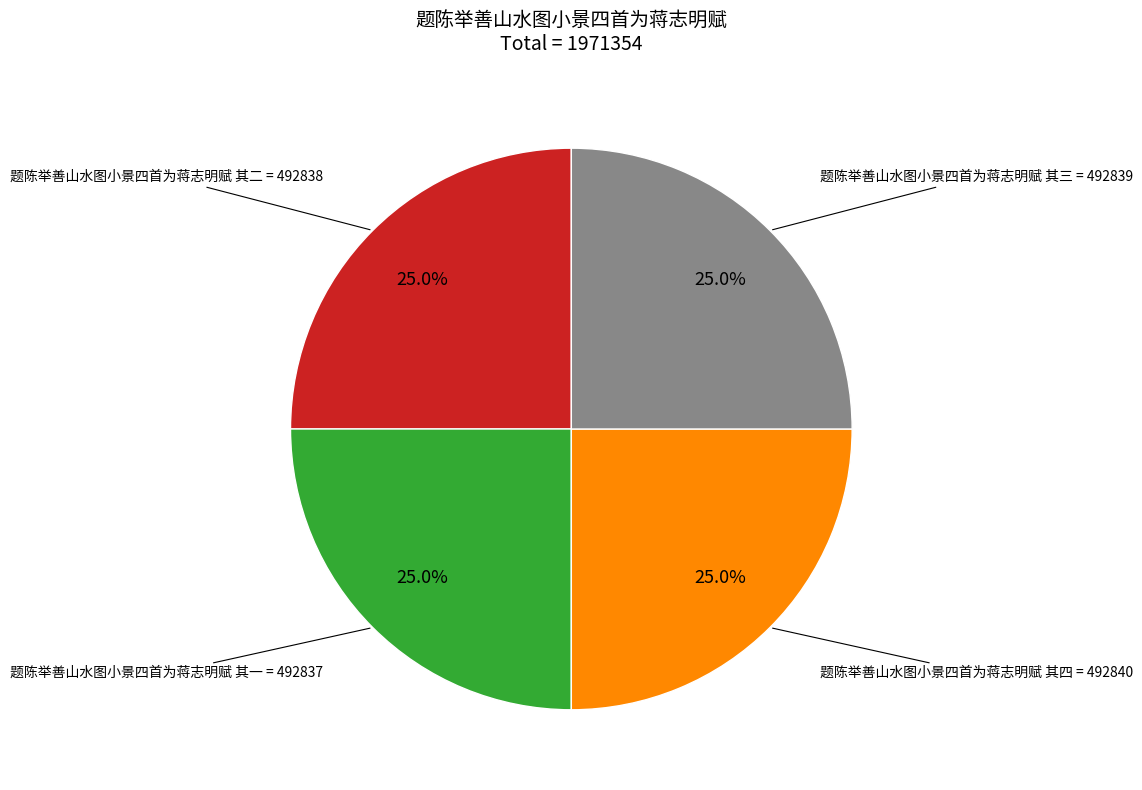

Is there any slice that represents more than half of the pie?

No